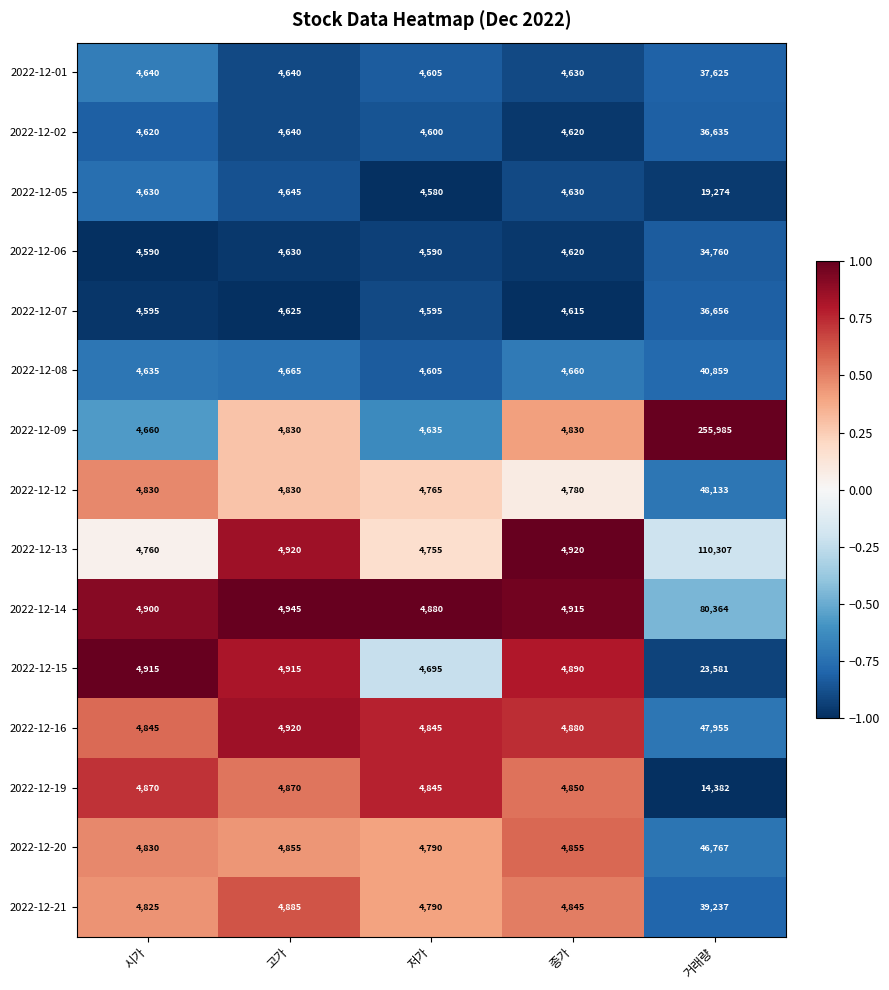

List the series in order of their peak value, highest first.

2022-12-09, 2022-12-13, 2022-12-14, 2022-12-12, 2022-12-16, 2022-12-20, 2022-12-08, 2022-12-21, 2022-12-01, 2022-12-07, 2022-12-02, 2022-12-06, 2022-12-15, 2022-12-05, 2022-12-19